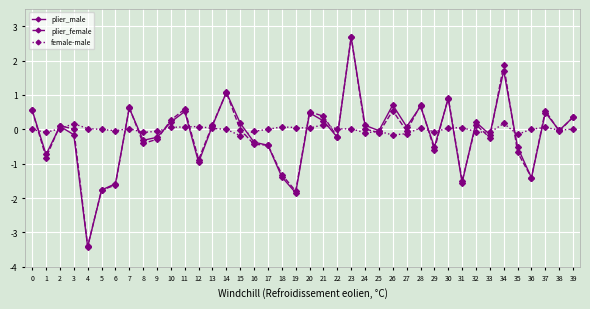

What is the maximum value for plier_male?

2.7